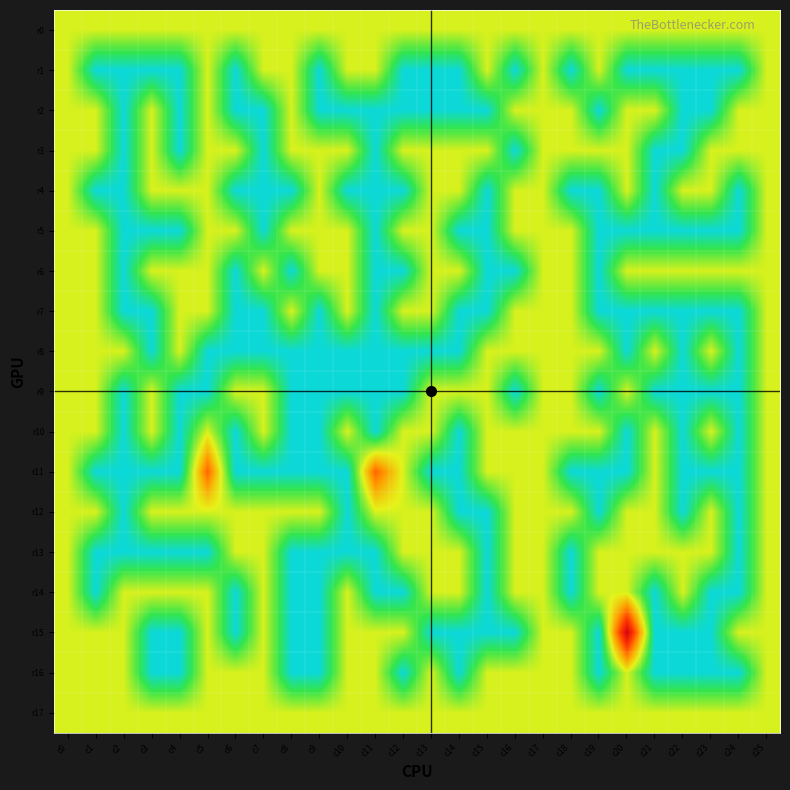

What is the spread (max minus min) of values at c5?

2